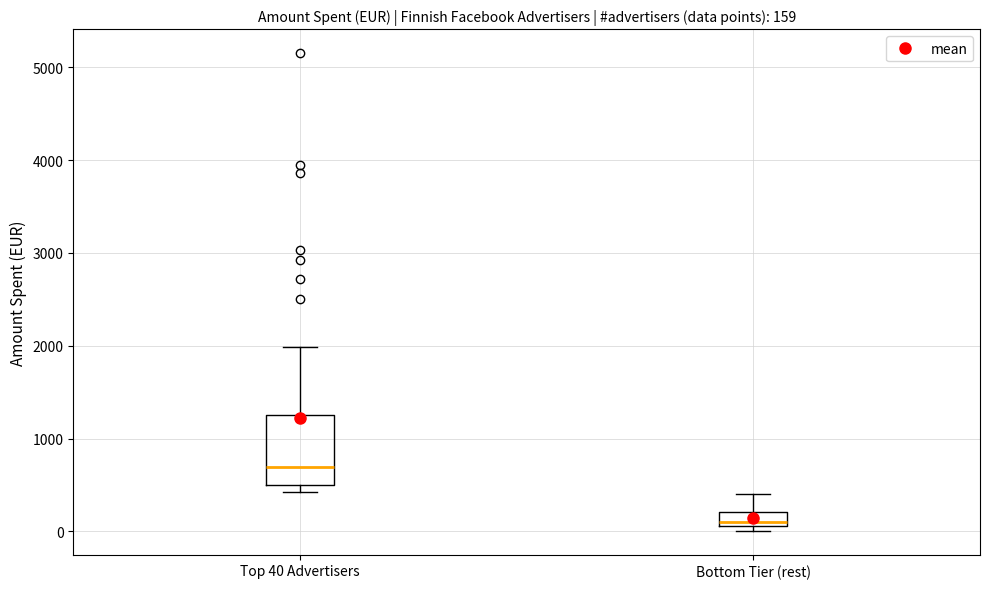

Which box is the tallest, from its lower edge to its upper edge?

Top 40 Advertisers